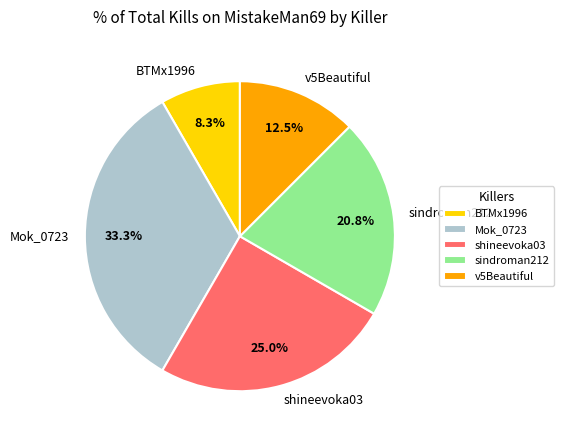

What is the largest slice in the pie chart?

Mok_0723